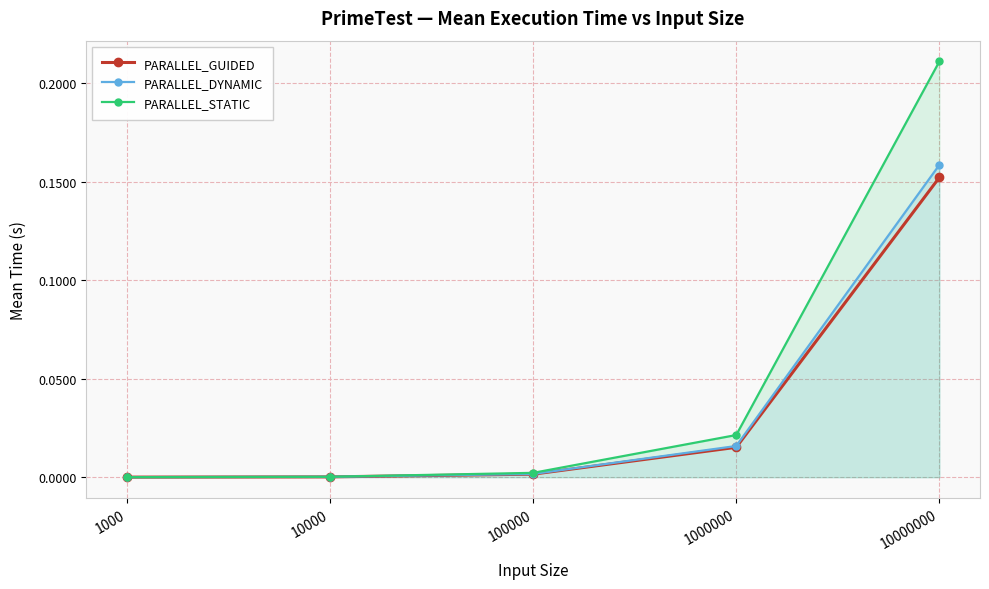

True or false: PARALLEL_DYNAMIC and PARALLEL_GUIDED cross at least once.

False